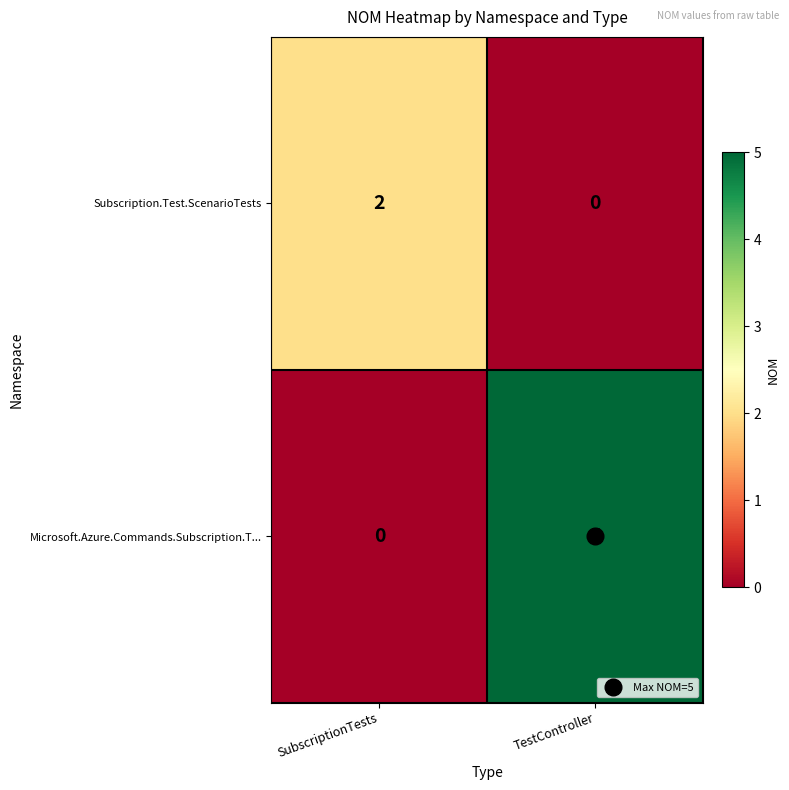

What is the difference between the Microsoft.Azure.Commands.Subscription.T... values at SubscriptionTests and TestController?

5